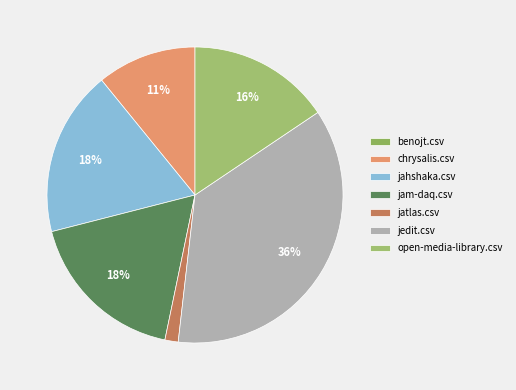

To the nearest percent, what is the difference between the benojt.csv and jam-daq.csv slice percentages?

18%